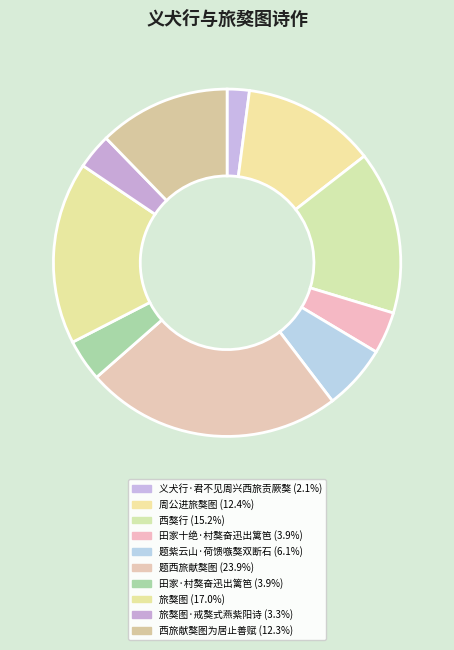

How many segments does this pie chart have?

10